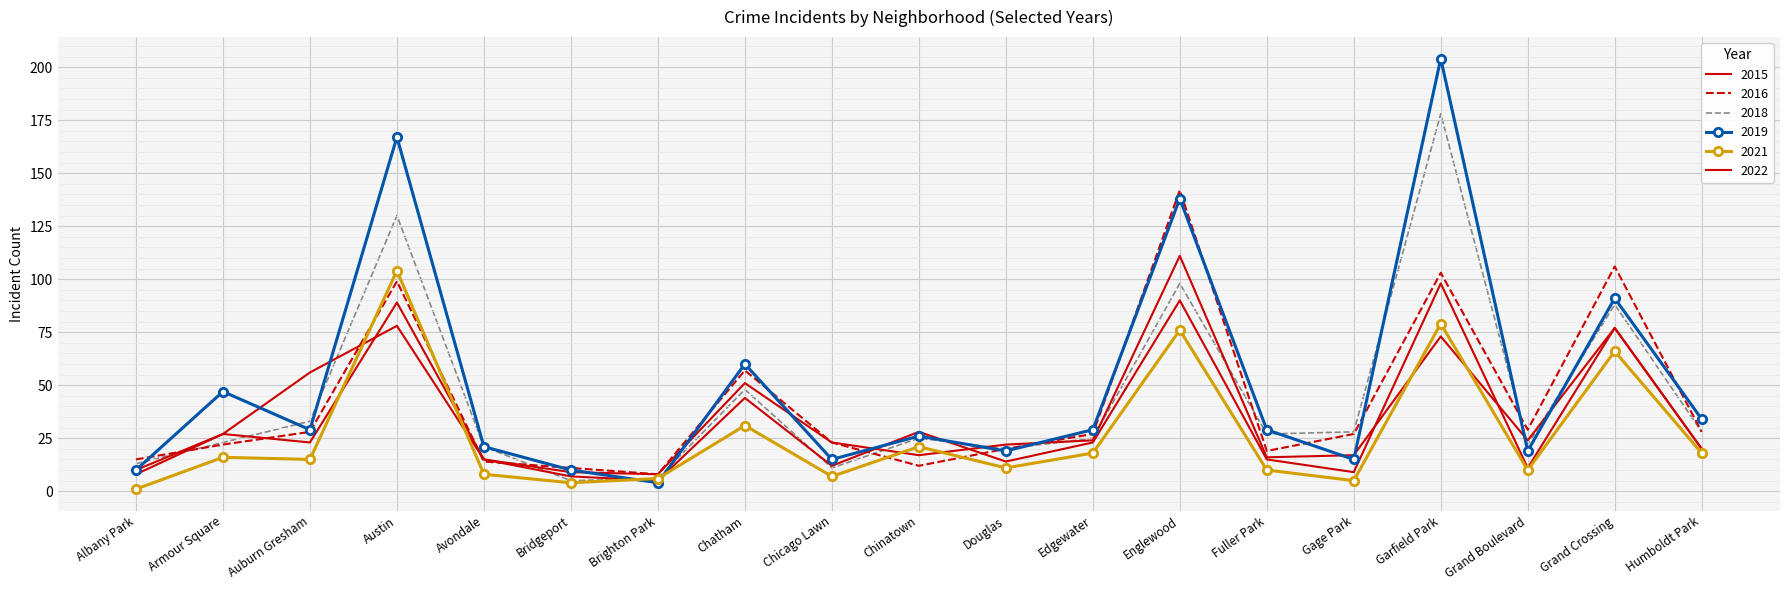

What is the smallest value displayed?

1